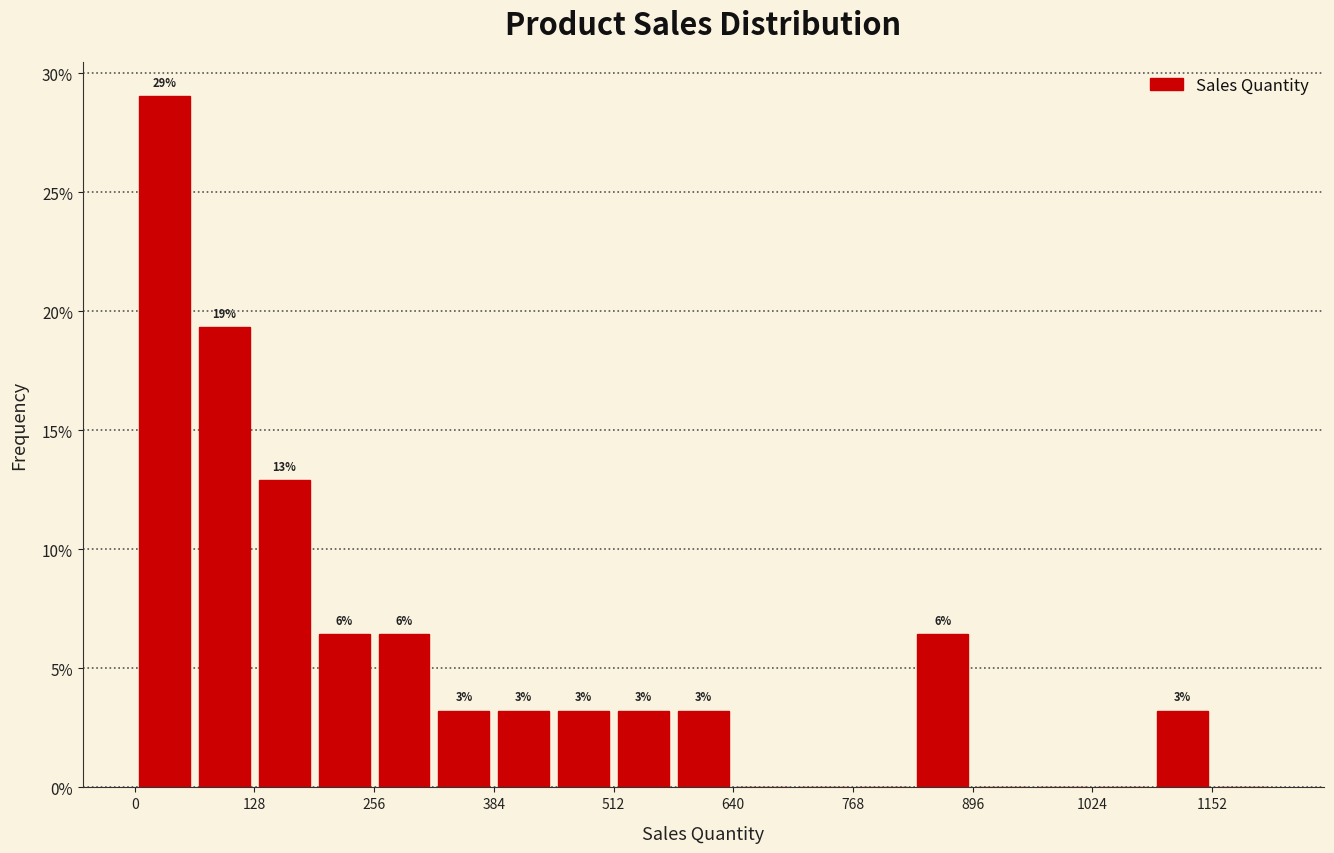

Read against the x-axis, roughly where is the centre of the tallest bar?

40